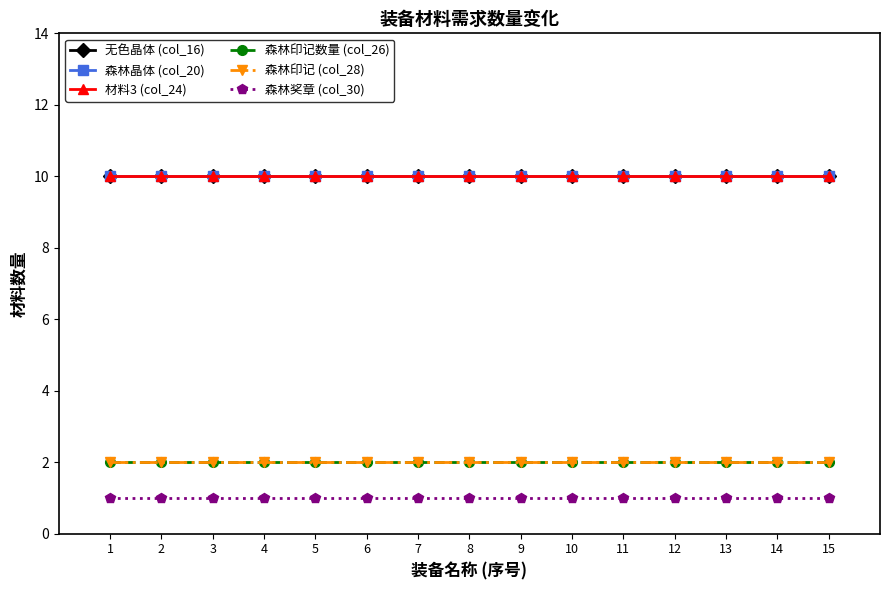

Between 3 and 1, which is larger?

3